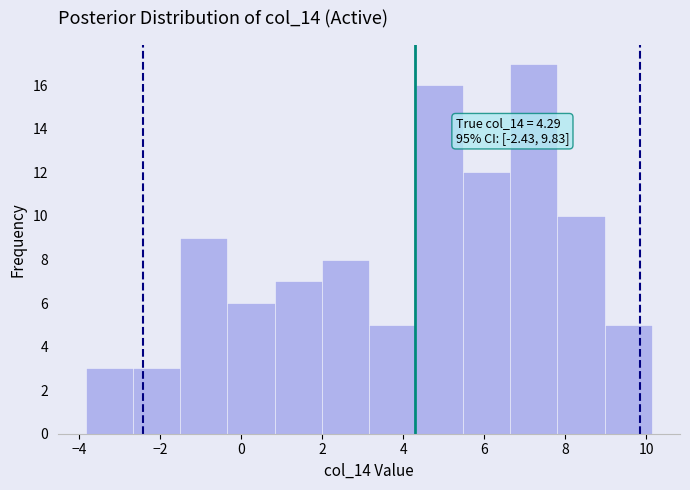

Over which range of the x-axis is the bar tallest?

6.6 to 7.8